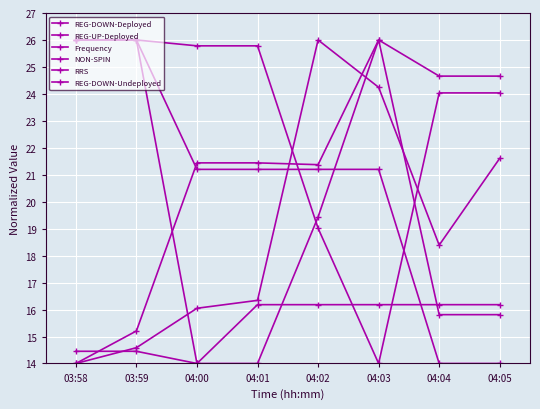

How many lines are shown in the chart?

6